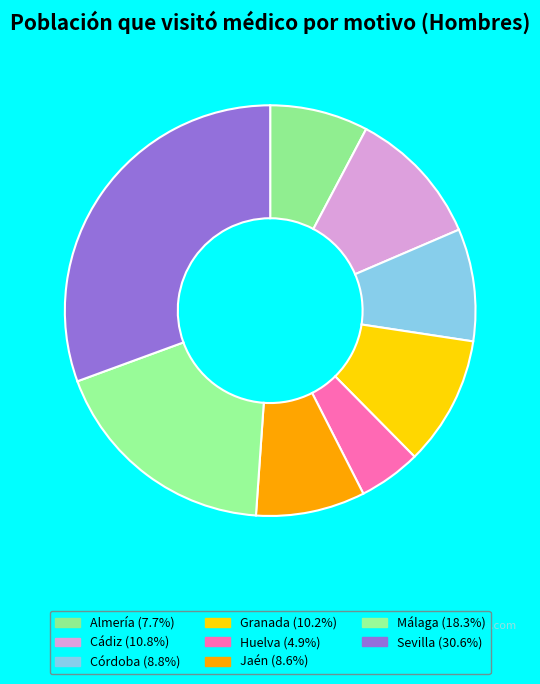

What portion of the pie excludes Córdoba?

91.2%